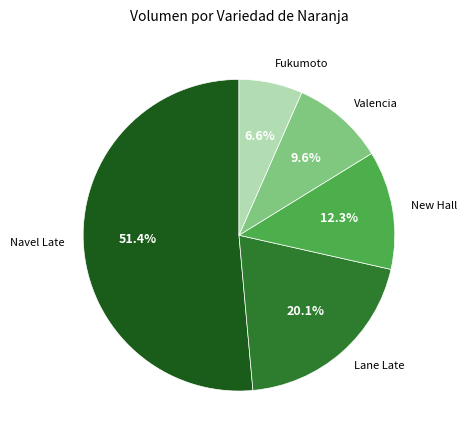

To the nearest percent, what is the combined percentage of Fukumoto and Navel Late?

58%